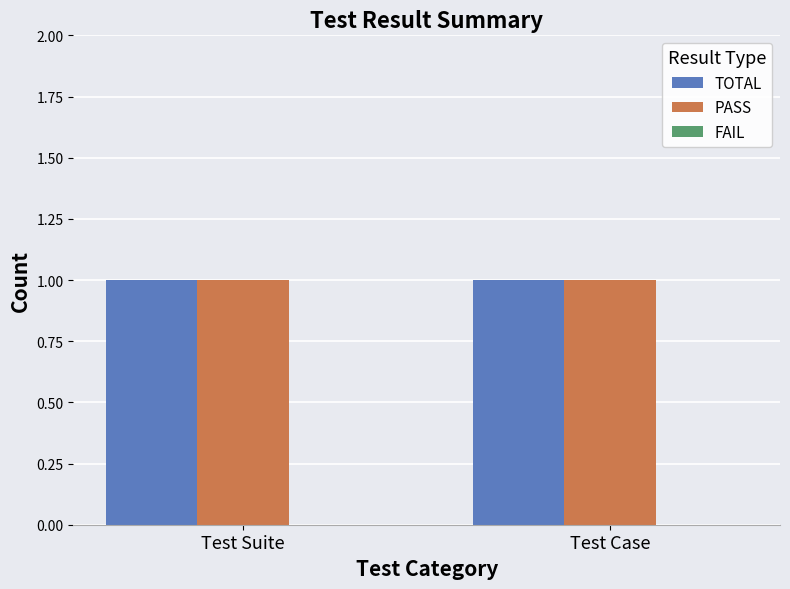

Which category has the lowest value across all series?

Test Suite